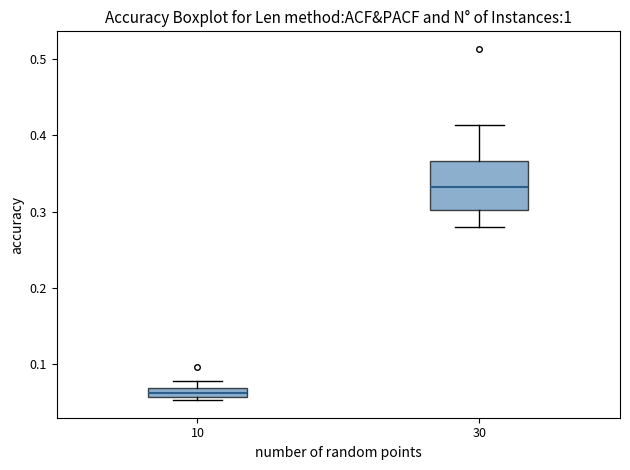

Which box's median line is the highest?

30